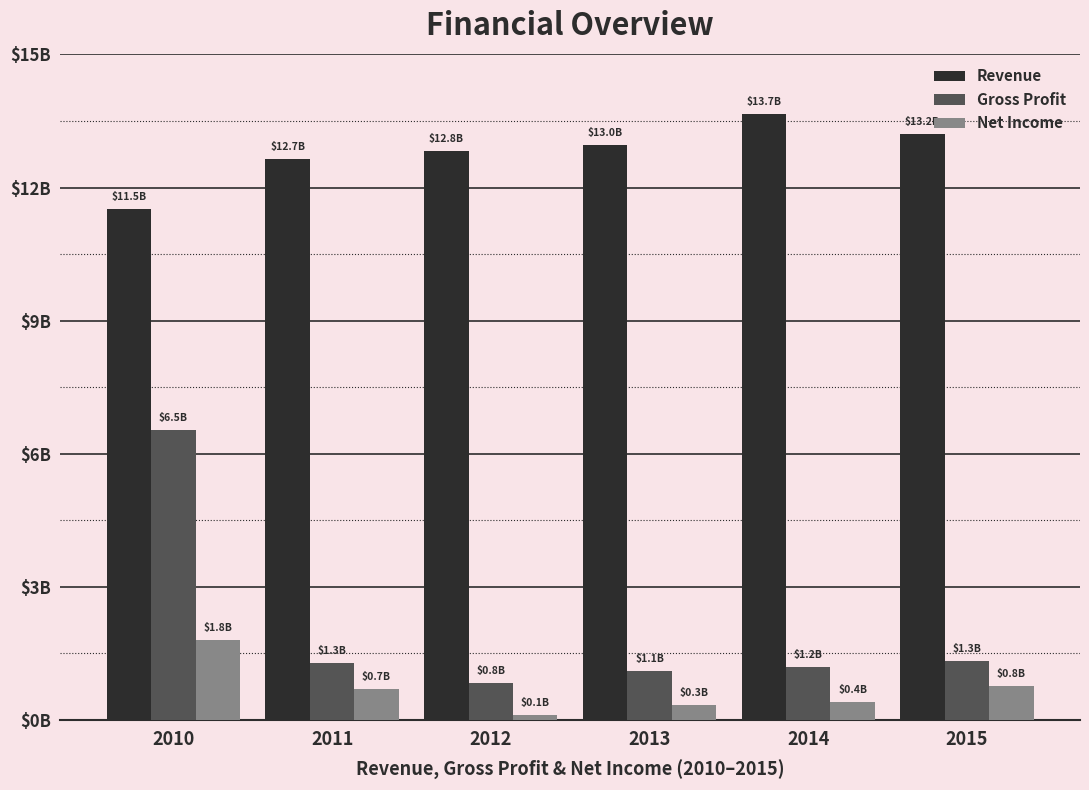

What are all the series names shown in the legend?

Revenue, Gross Profit, Net Income